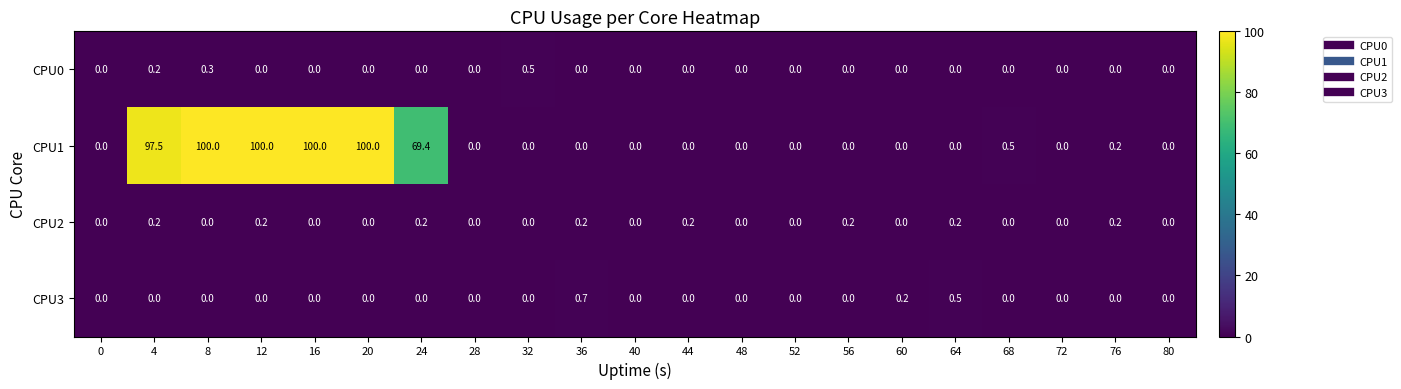

Is it true that CPU1 equals -30.4 at 36?

False